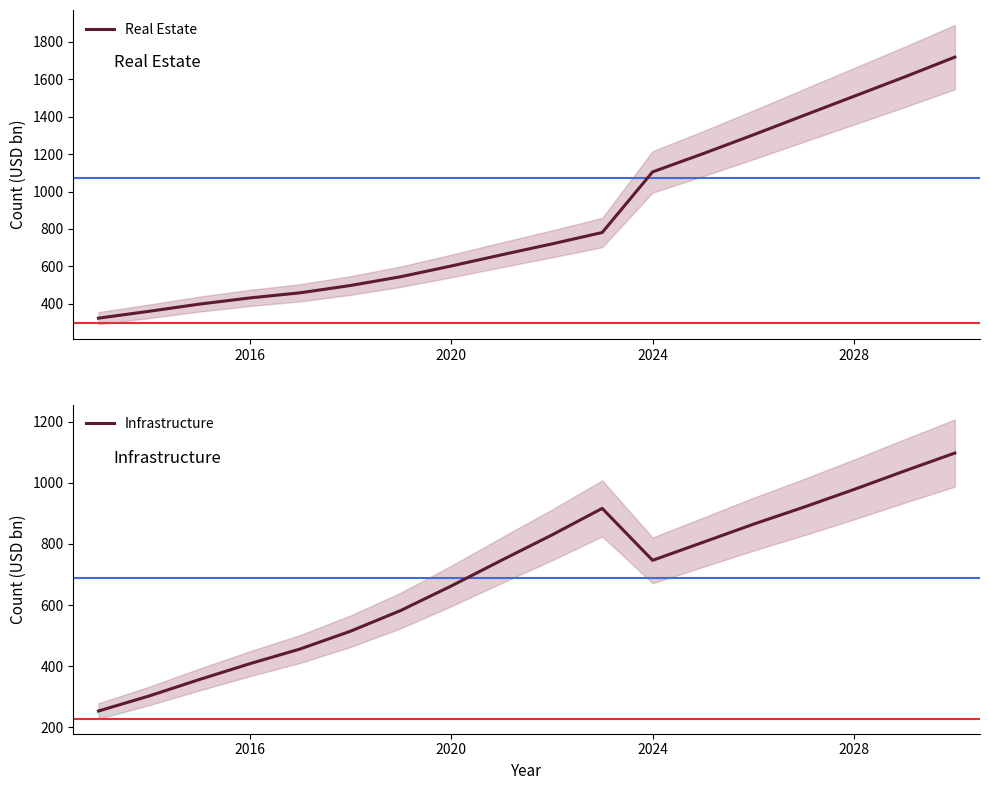

What is the difference between the maximum and minimum values in the Infrastructure series?

843.8